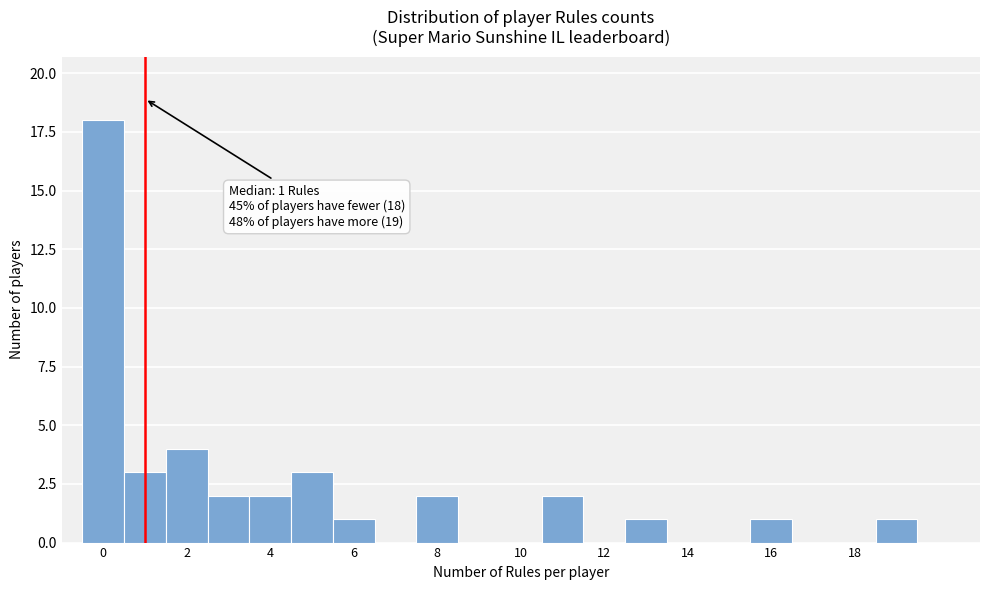

Over which range of the x-axis is the bar tallest?

-0.5 to 0.5